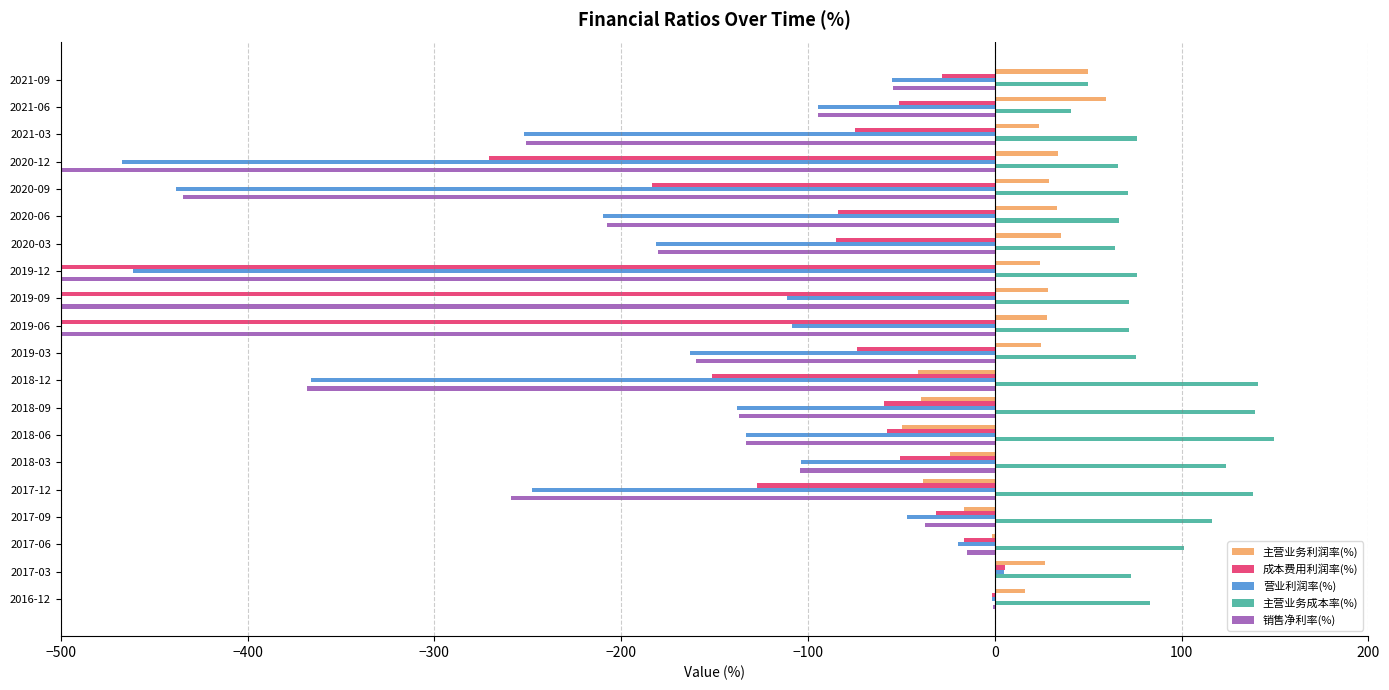

Rank the series by their maximum value, from highest to lowest.

主营业务成本率(%), 主营业务利润率(%), 成本费用利润率(%), 营业利润率(%), 销售净利率(%)